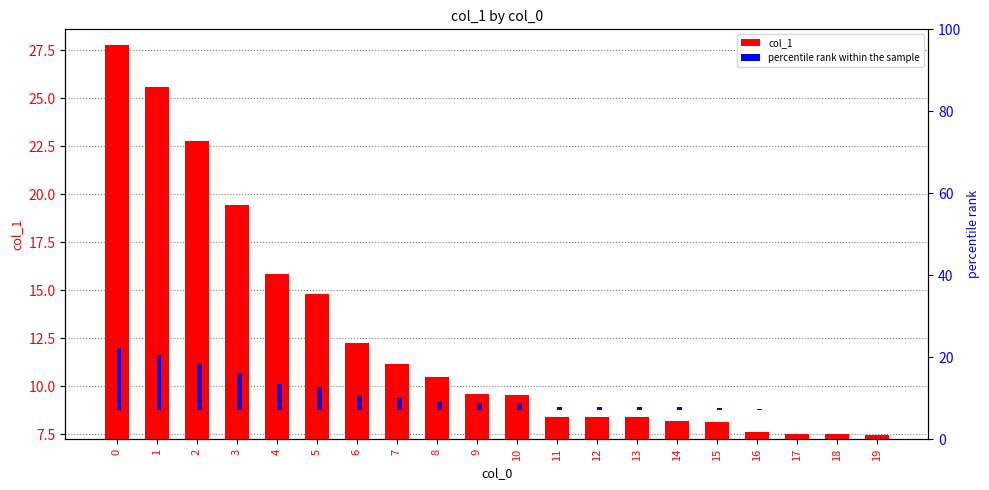

At 19, list the series in order from largest to smallest.

col_1, percentile rank within the sample